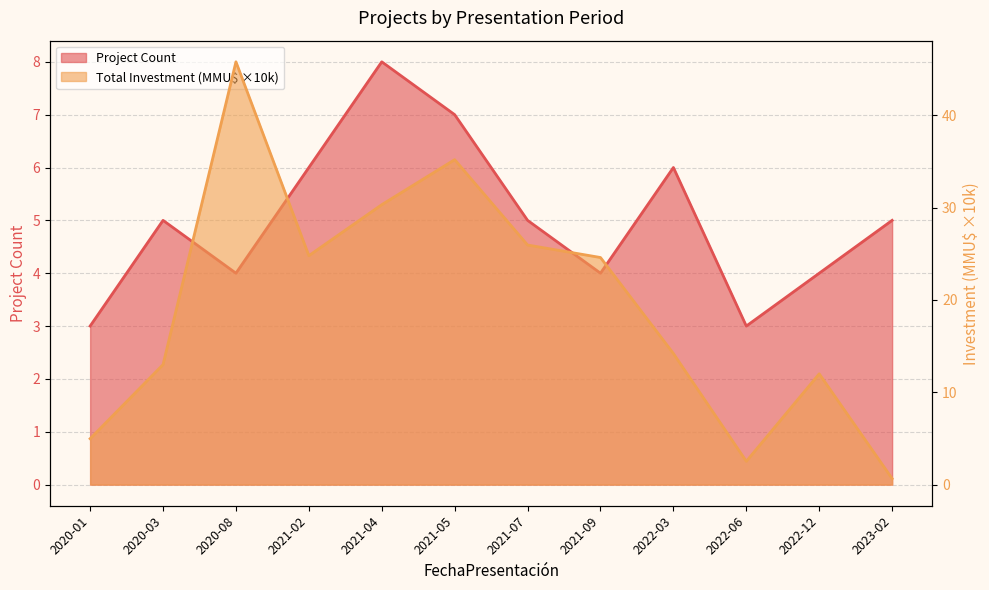

Is it true that Project Count equals 6.0 at 2022-03?

True